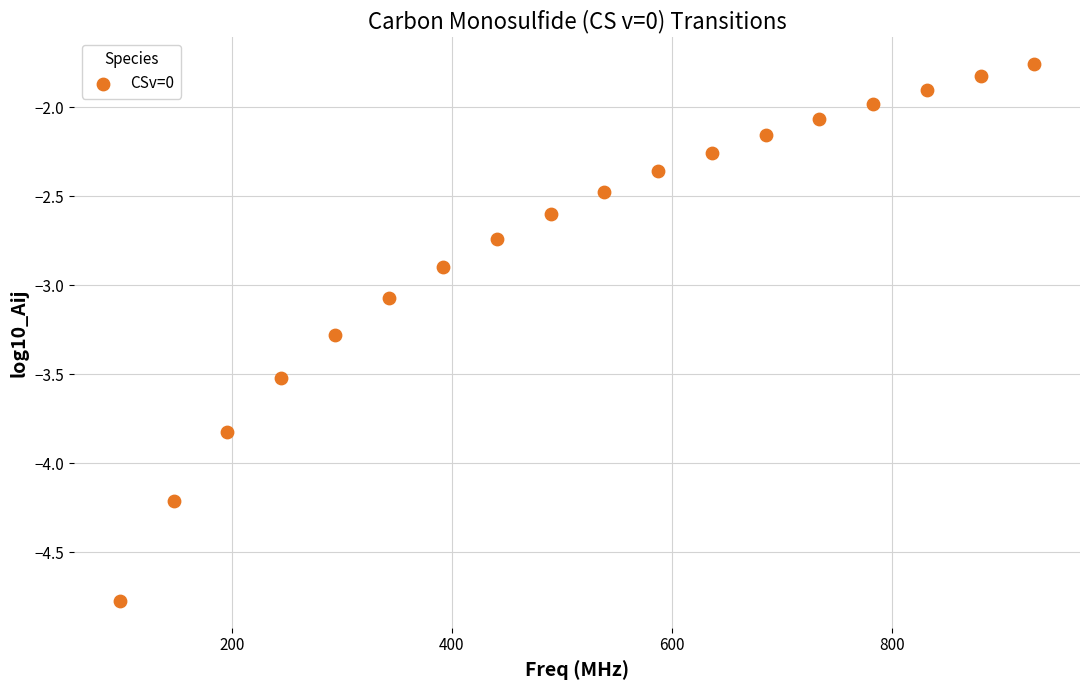

What is the range of X values (max minus min)?

831.7